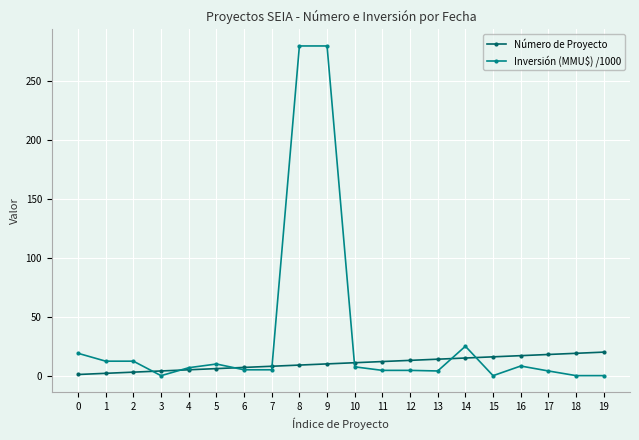

How many times do Inversión (MMU$) /1000 and Número de Proyecto cross each other?

7